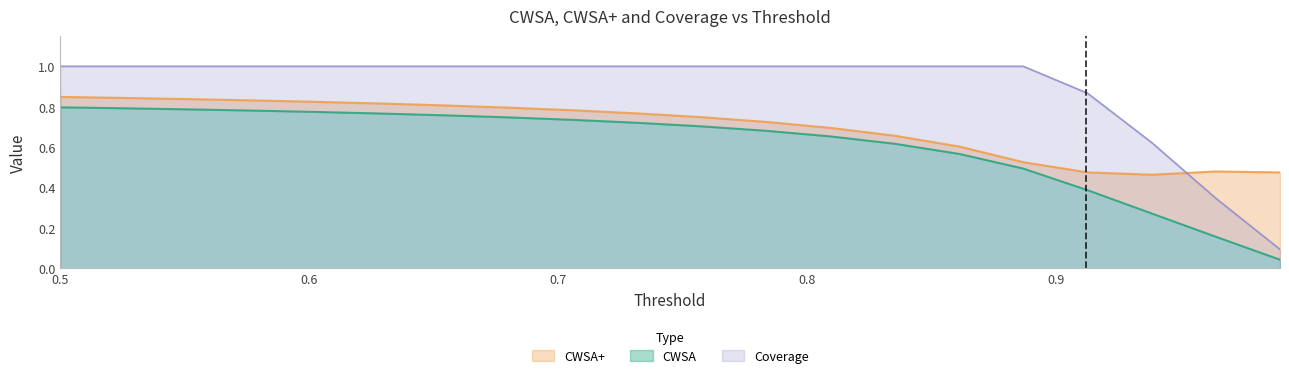

What is the spread (max minus min) of values at 0.8610526315789473?

0.4